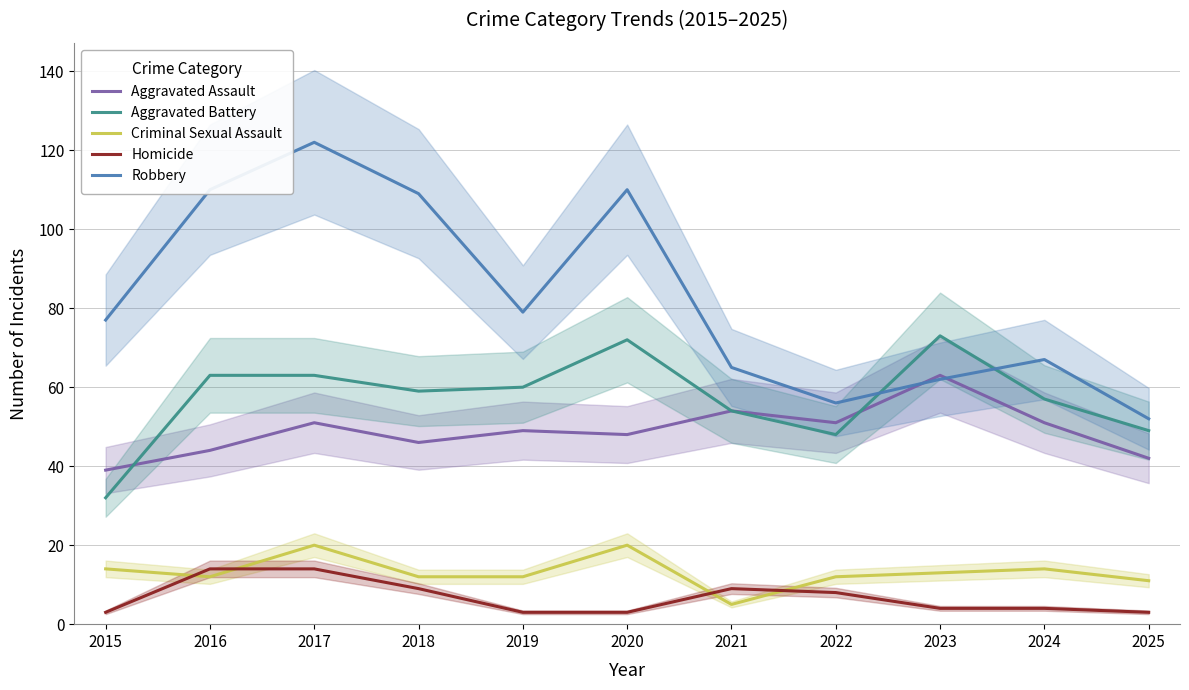

What is the average value of the Robbery series?

83